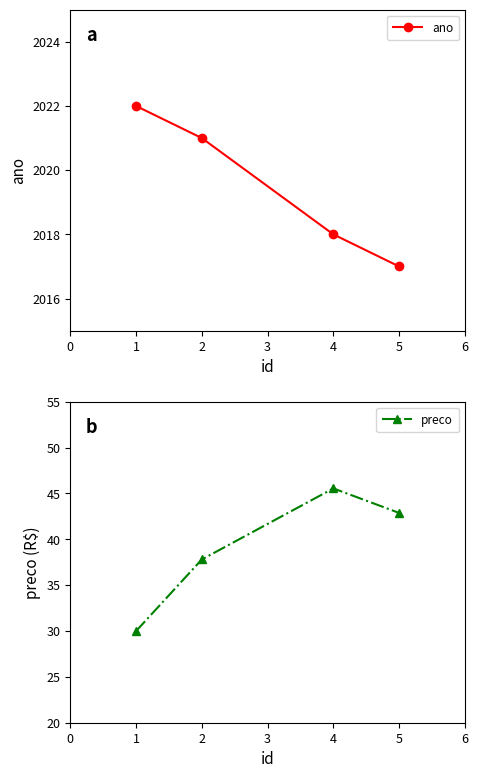

At which label does ano reach its minimum?

5